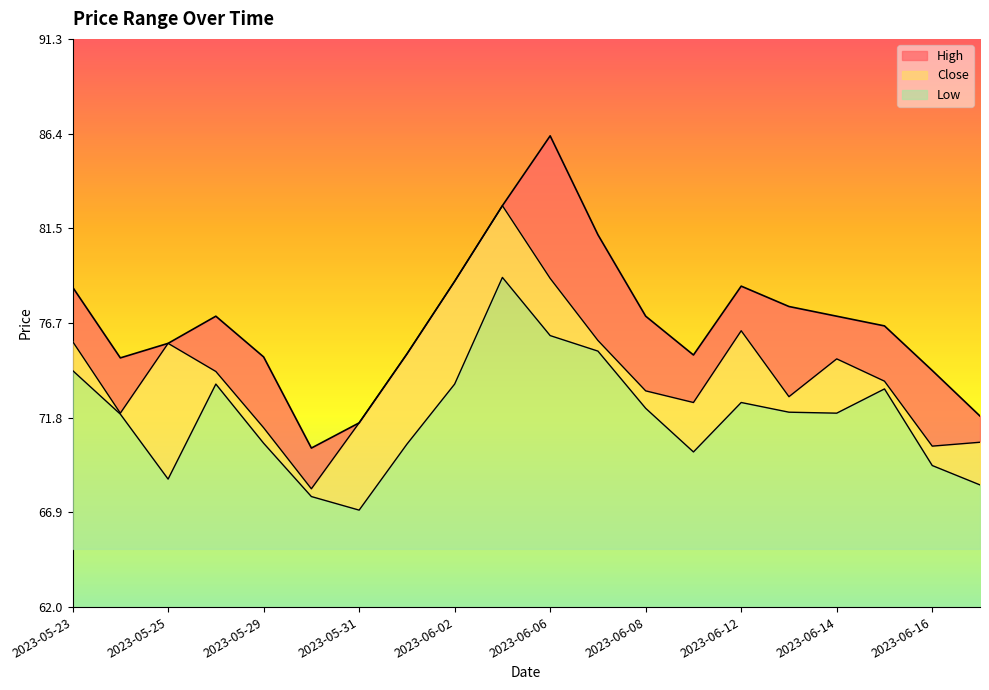

Where does the Low series first go above 72?

2023-05-23